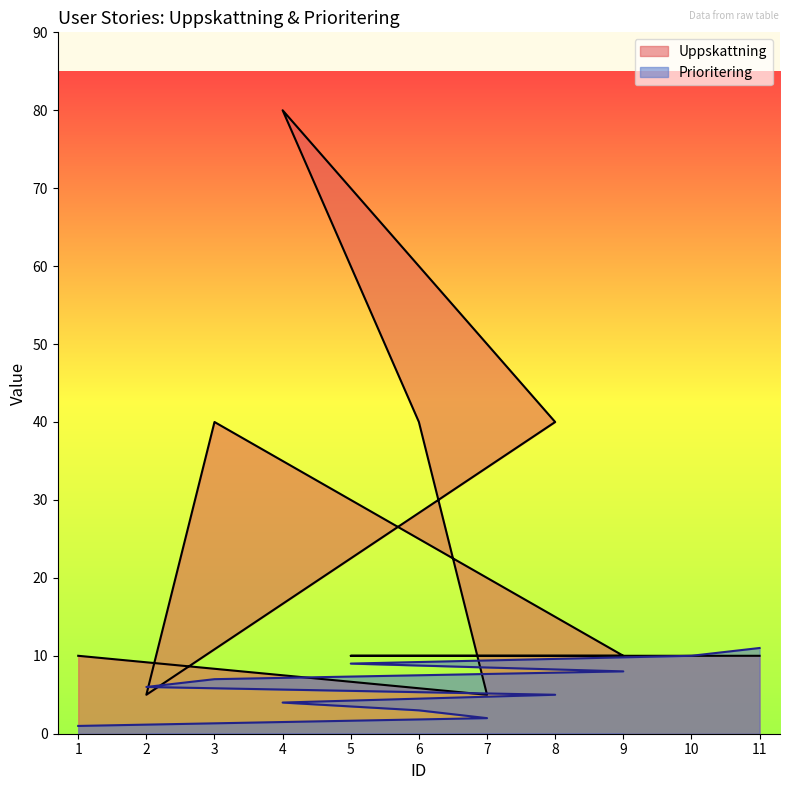

At which label does Prioritering first exceed 6?

3